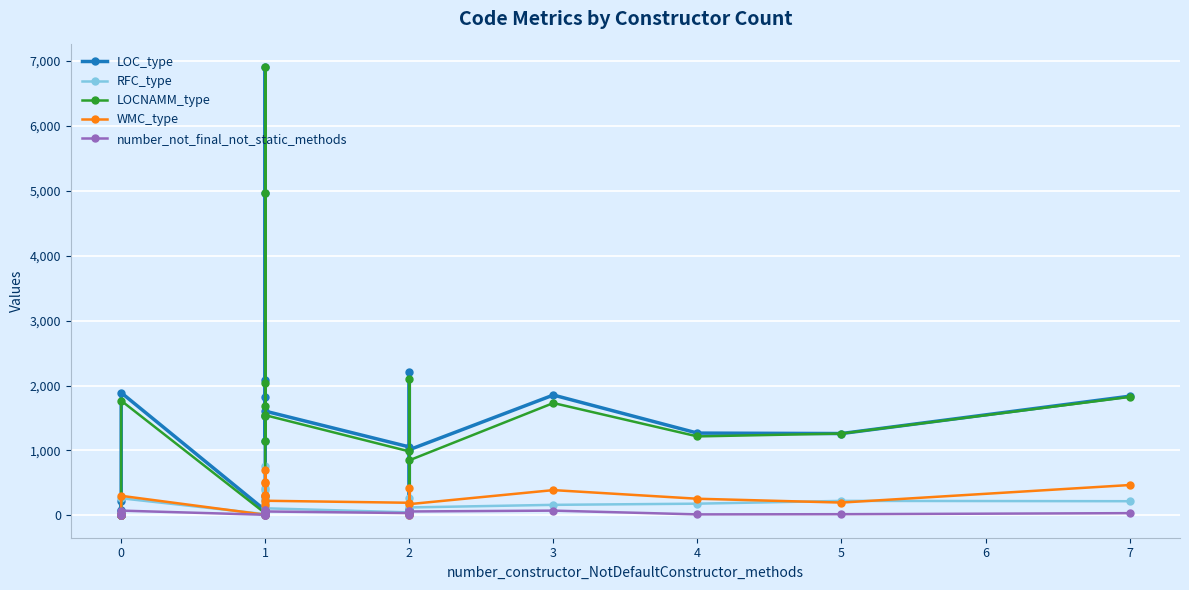

What is the average value of the RFC_type series?

166